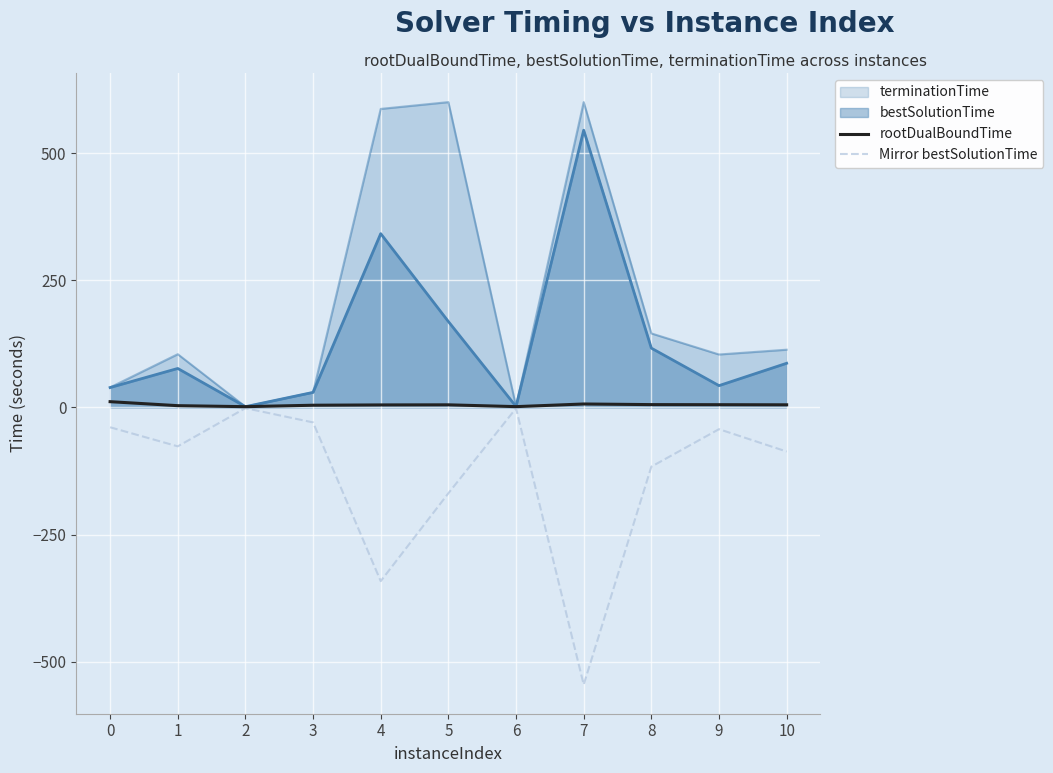

Is the value of rootDualBoundTime at 10 greater than the value of Mirror bestSolutionTime at 4?

Yes